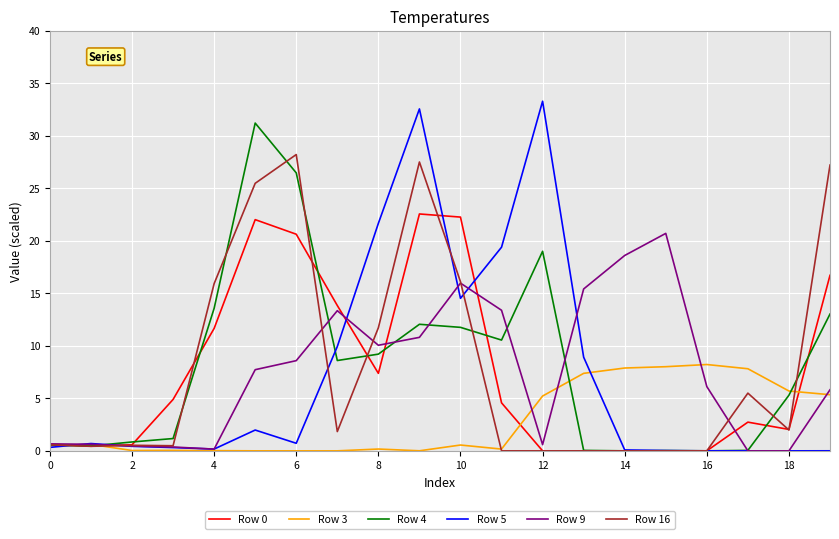

Which series has the largest range (max minus min)?

Row 5